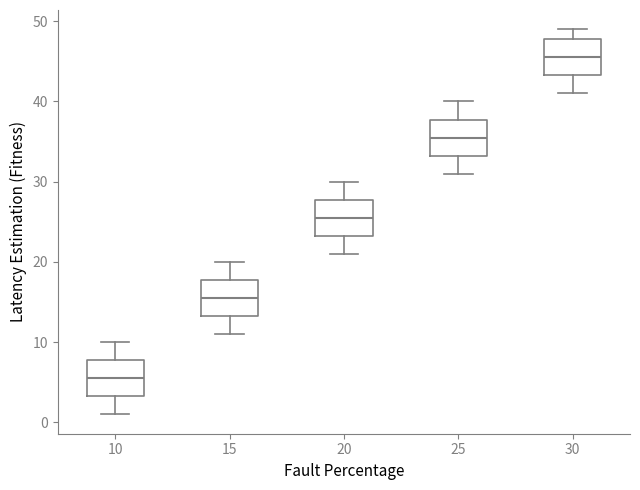

Reading left to right, read every box against the y-axis: the position of its median line, the range the box covers, and the ends of its whiskers. The values are not printed on the chart, so give them approximately, as read against the axis.

10: median 6, box 3 to 8, whiskers 1 to 10
15: median 16, box 13 to 18, whiskers 11 to 20
20: median 26, box 23 to 28, whiskers 21 to 30
25: median 36, box 33 to 38, whiskers 31 to 40
30: median 46, box 43 to 48, whiskers 41 to 49